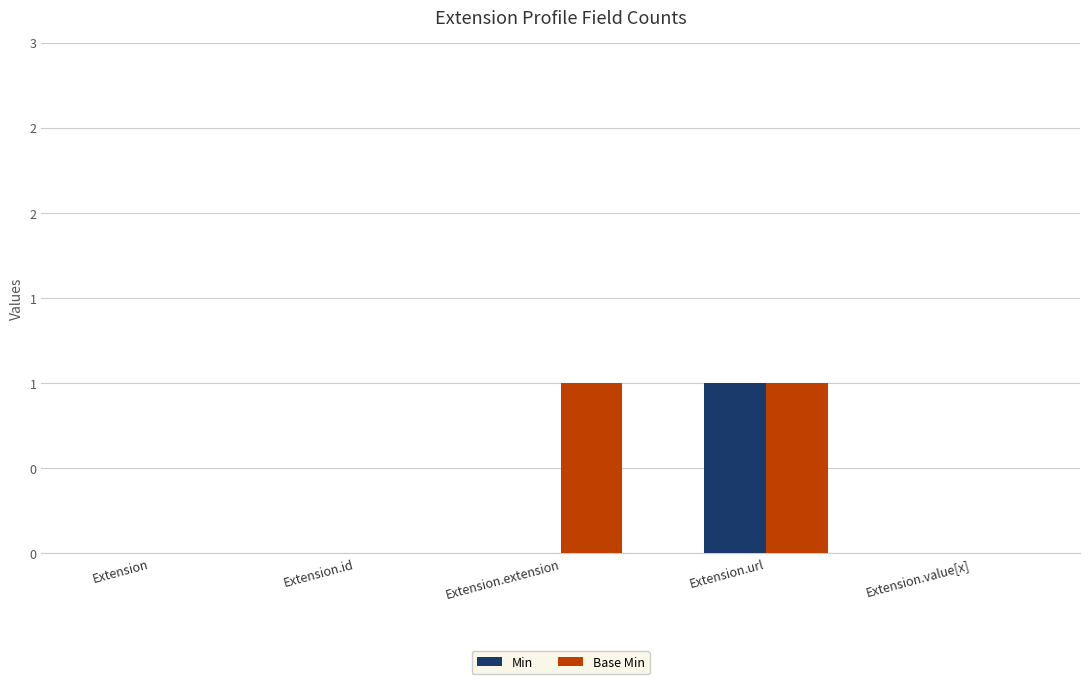

Does the chart contain stacked bars?

No